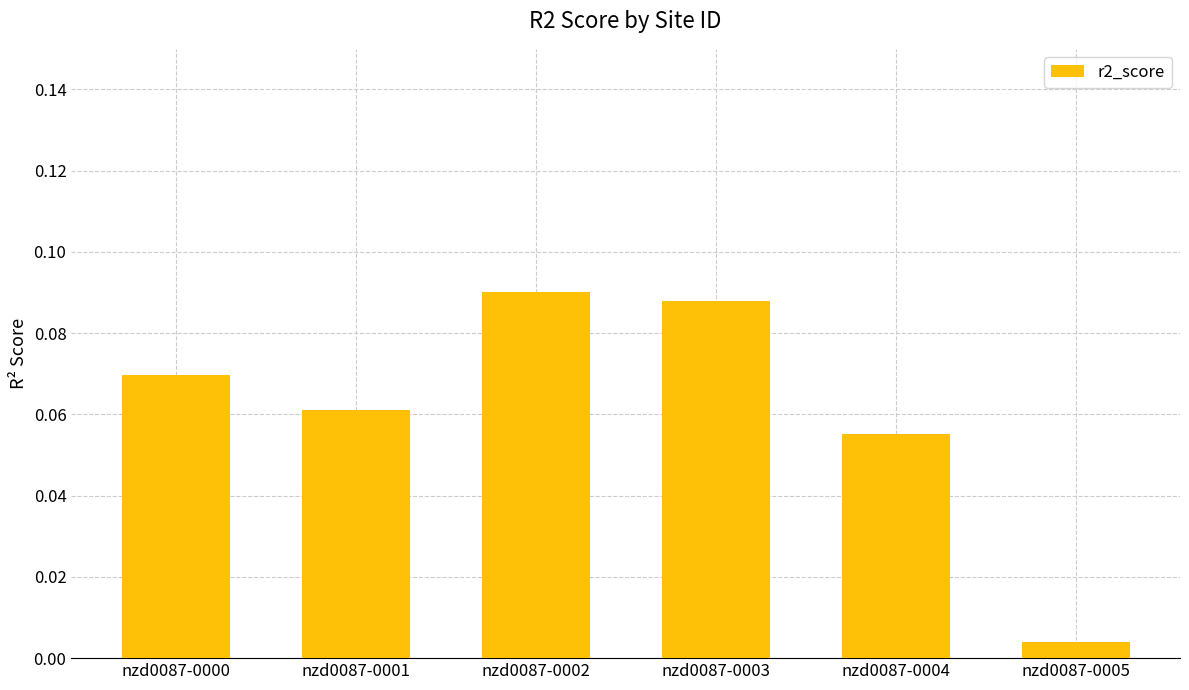

Are the bars horizontal?

No